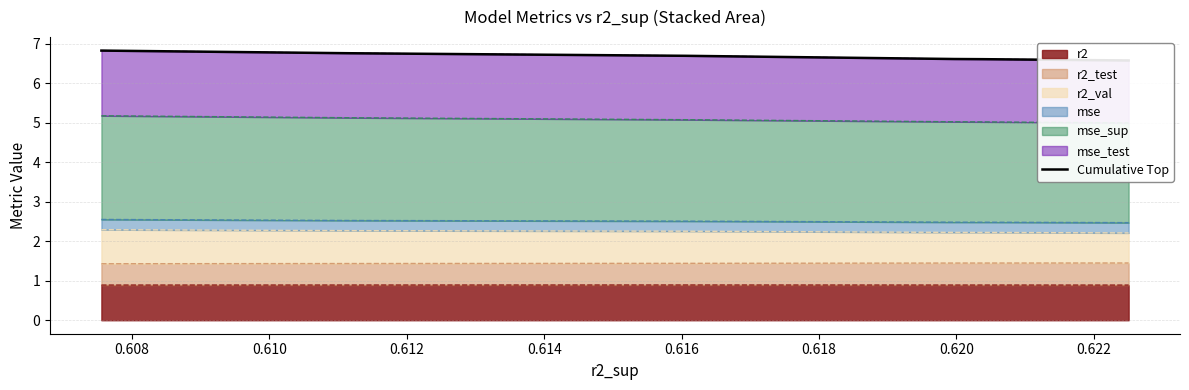

What is the greatest value displayed?

6.8